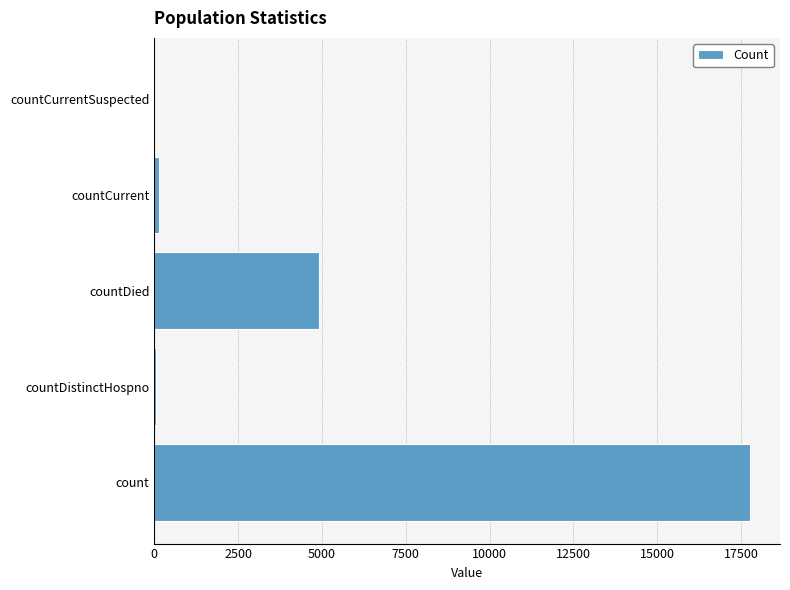

At which label is the value closest to 8884?

countDied